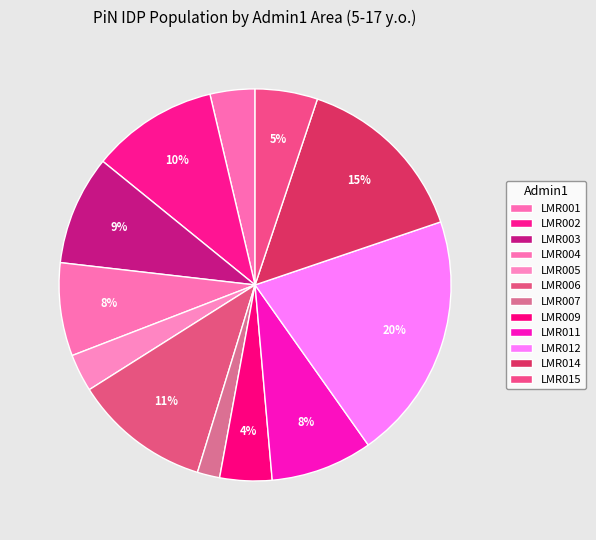

Is there a majority slice in this chart?

No